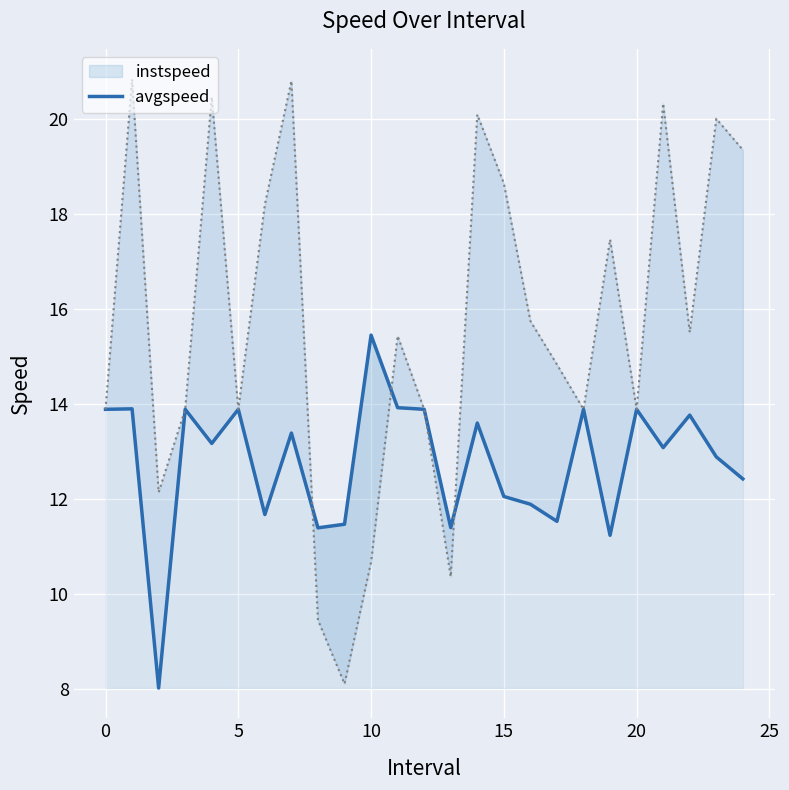

At how many categories does at least one series exceed 16?

10